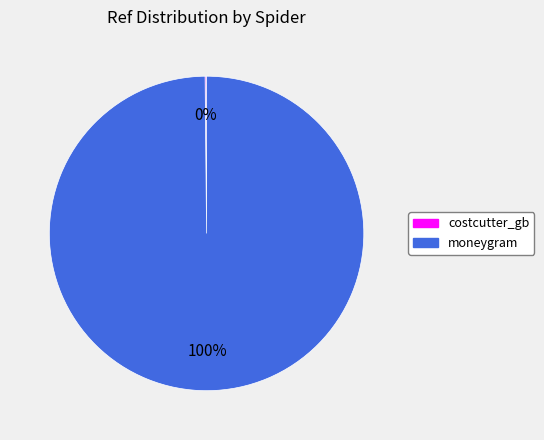

Does any single category account for the majority?

Yes